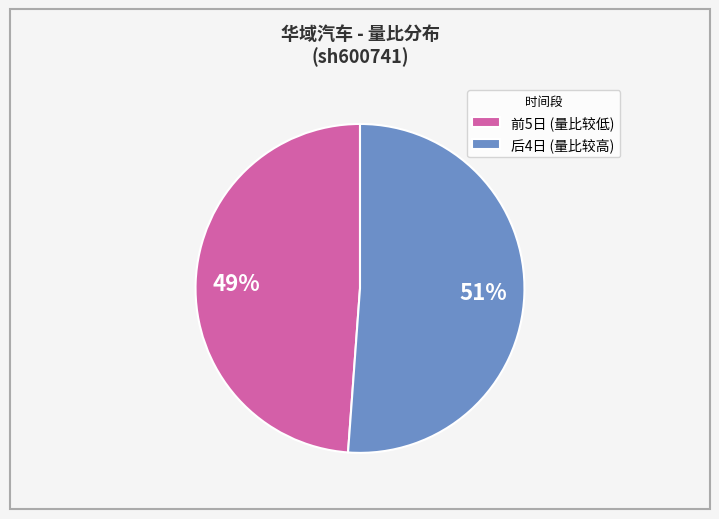

Rank the categories by value from lowest to highest.

前5日 (量比较低), 后4日 (量比较高)